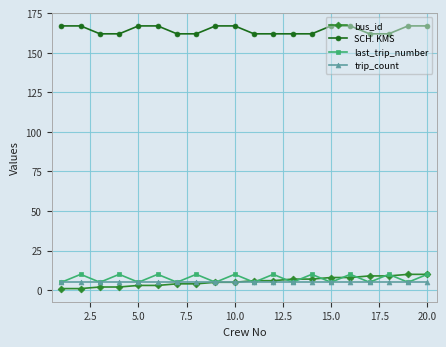

True or false: last_trip_number and SCH. KMS intersect in this chart.

False